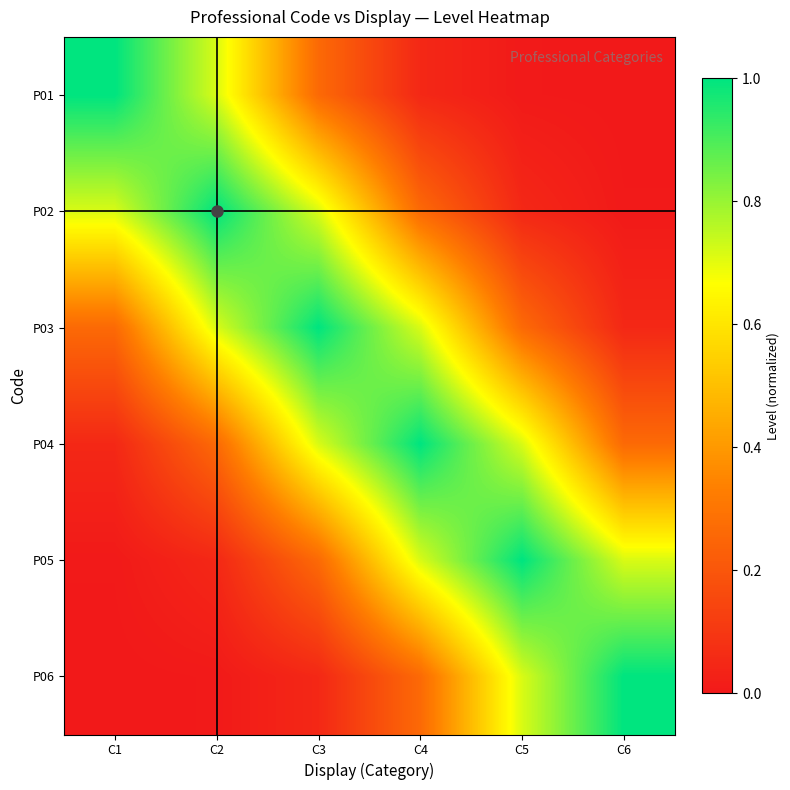

What is the total value across all series at C4?

3.0